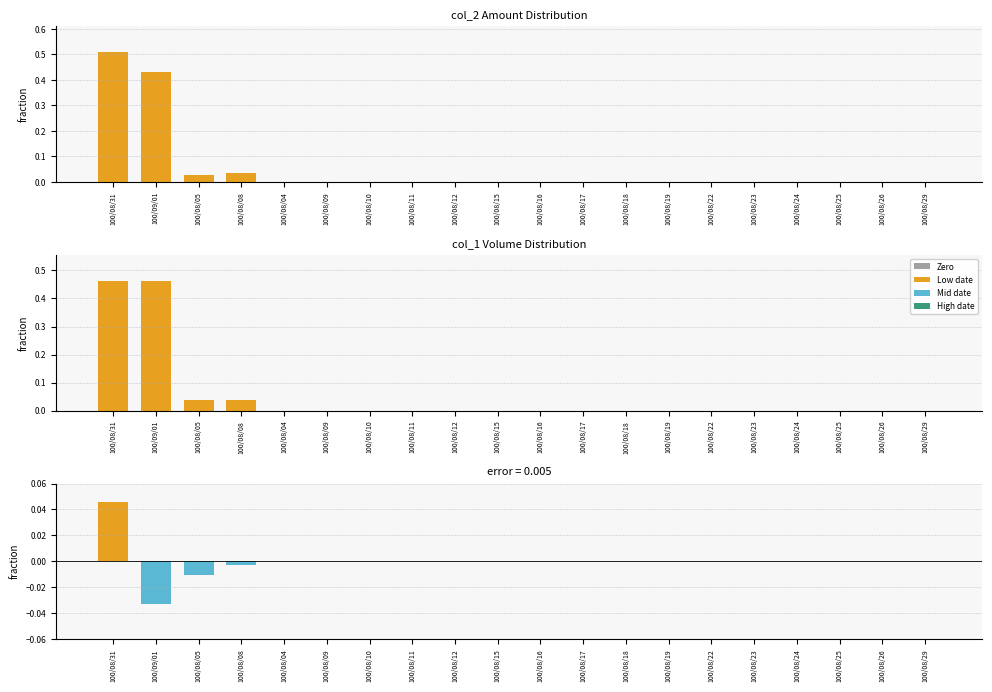

At which label is col_2 (Amount) closest to 0?

100/08/04